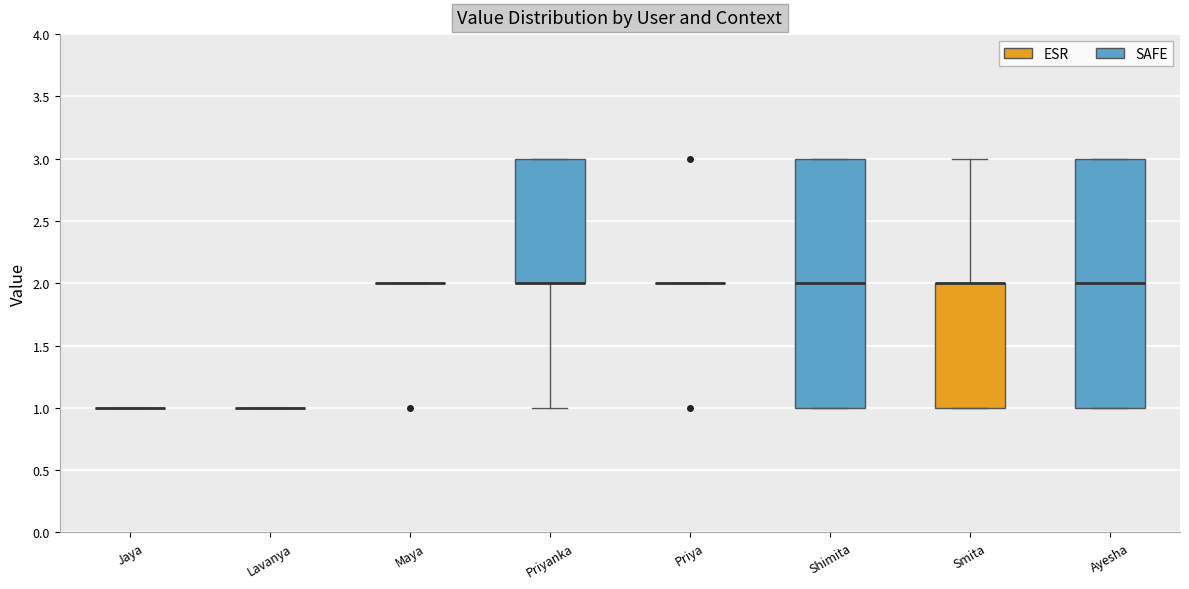

Reading left to right, transcribe this box plot: for each box, give where its median line is, the range the box spans, and where its two whiskers end, as read against the y-axis. The values are not printed on the chart, so give them approximately, as read against the axis.

Jaya: box collapsed to a line at 1, whiskers 1 to 1
Lavanya: box collapsed to a line at 1, whiskers 1 to 1
Maya: box collapsed to a line at 2, whiskers 2 to 2
Priyanka: median 2 (drawn on the box's lower edge), box 2 to 3, whiskers 1 to 3
Priya: box collapsed to a line at 2, whiskers 2 to 2
Shimita: median 2, box 1 to 3, whiskers 1 to 3
Smita: median 2 (drawn on the box's upper edge), box 1 to 2, whiskers 1 to 3
Ayesha: median 2, box 1 to 3, whiskers 1 to 3